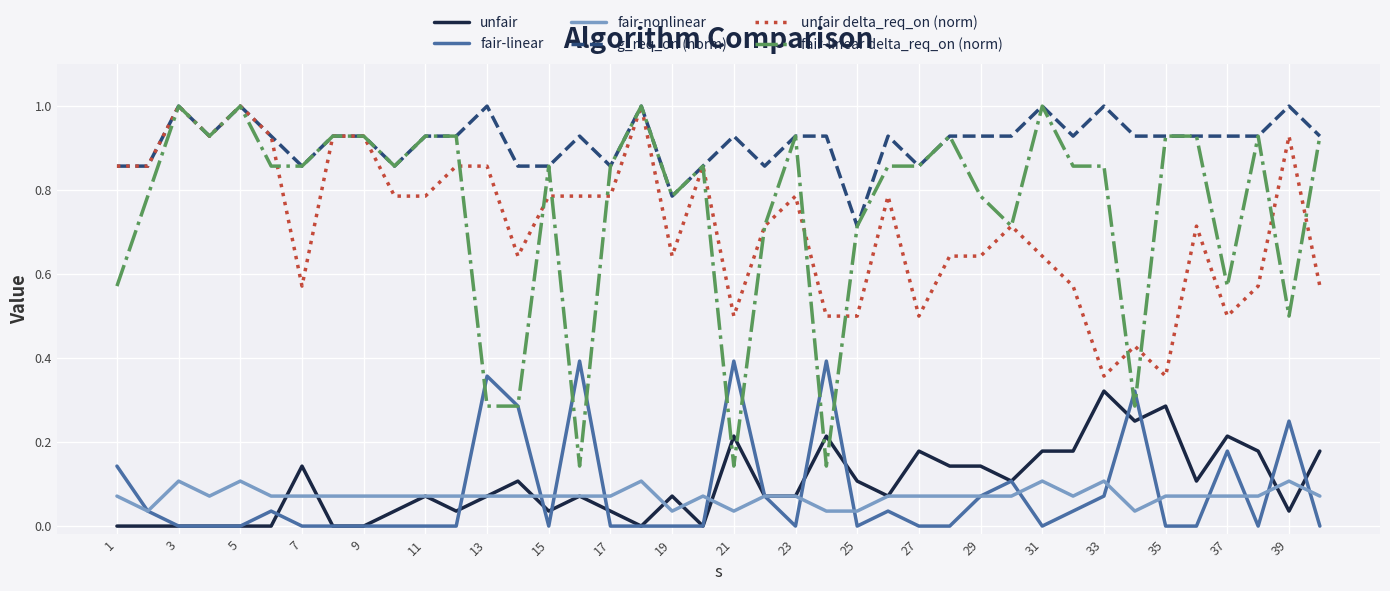

After their last crossing, which series has the higher values: fair-linear delta_req_on (norm) or fair-linear?

fair-linear delta_req_on (norm)